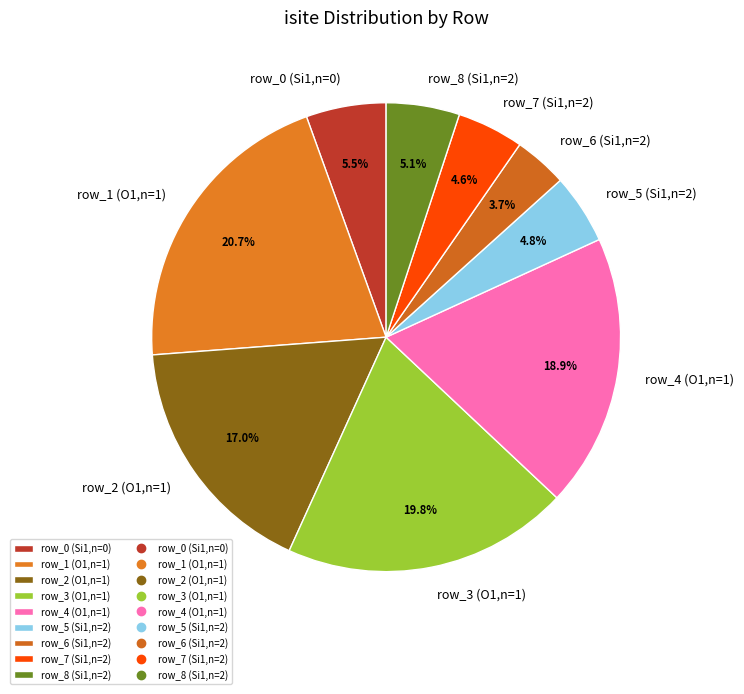

What is the ratio of the value at row_7 (Si1,n=2) to the value at row_5 (Si1,n=2)?

1.0